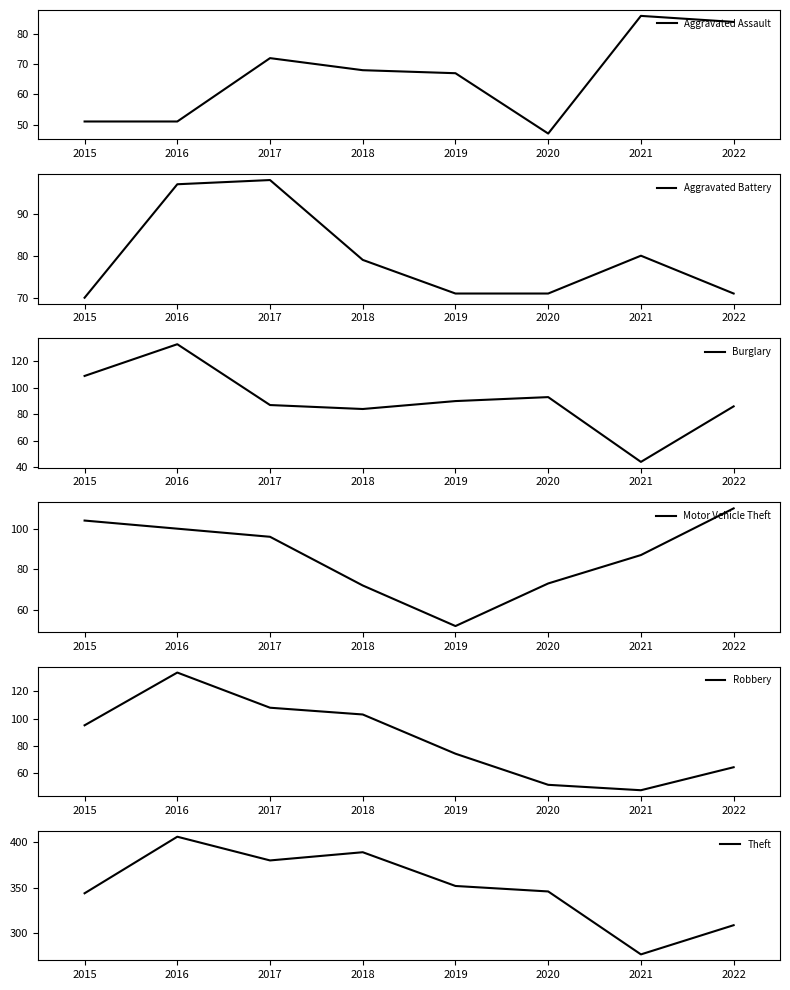

What is the value of the Burglary point at the 7th from the left?

44